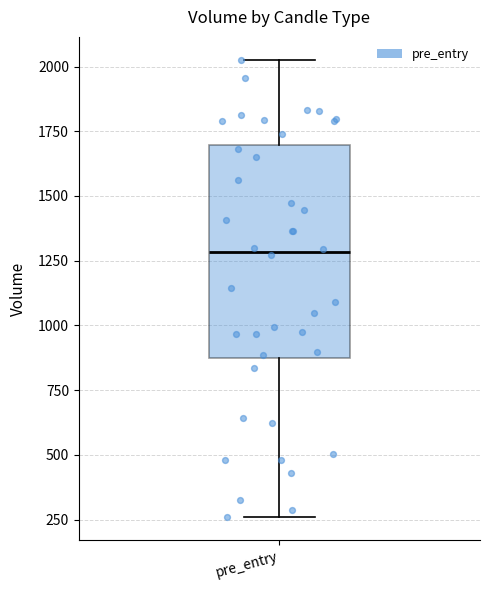

Transcribe this box plot: give where the median line is, the range the box spans, and where the two whiskers end, as read against the y-axis. The values are not printed on the chart, so give them approximately, as read against the axis.

median 1300, box 850 to 1700, whiskers 250 to 2050